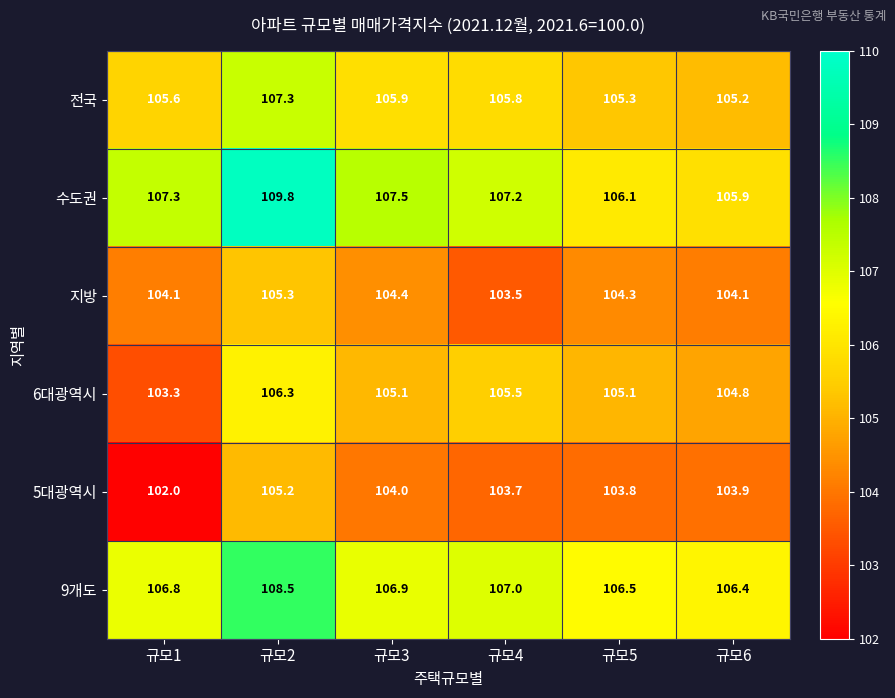

At which category is the sum across all series the highest?

규모2